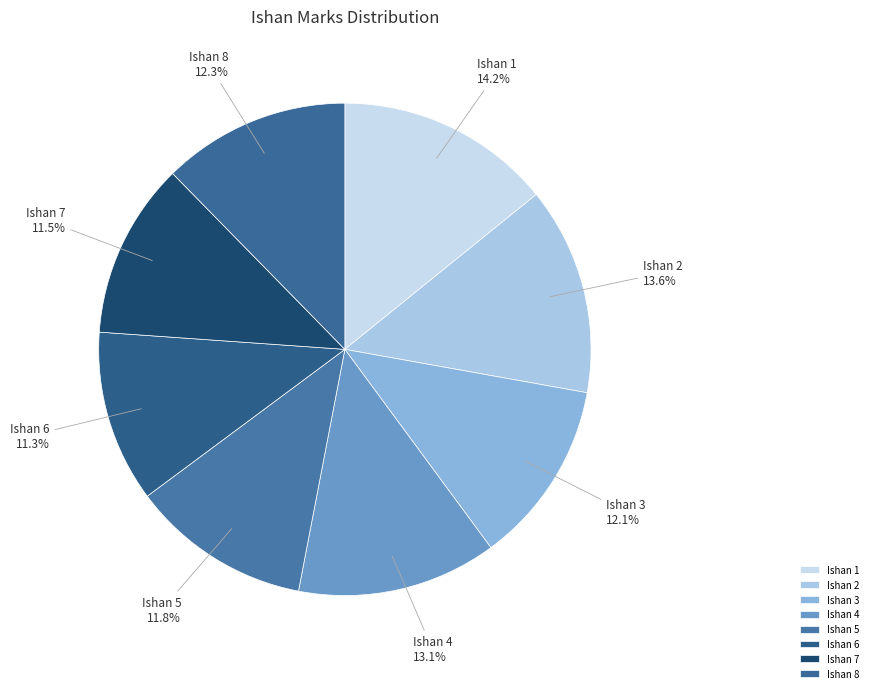

Between Ishan 7 and Ishan 1, which is larger?

Ishan 1